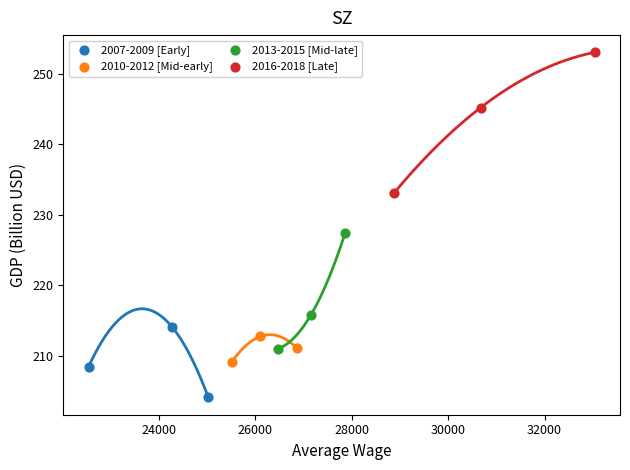

Which series contains the highest Y value?

2016-2018 [Late]